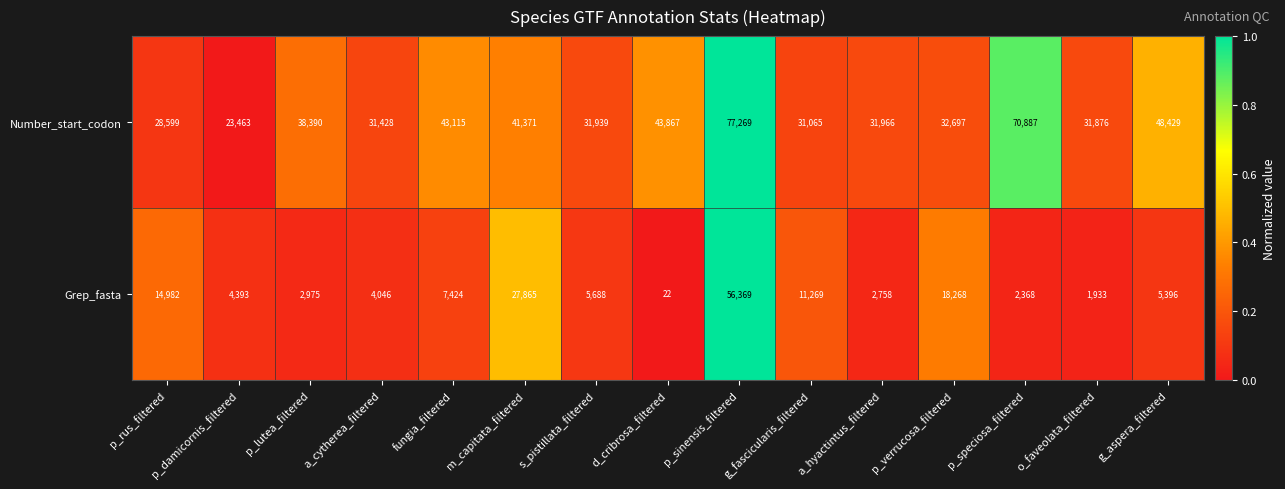

The Grep_fasta series shows 2758 at a_hyactintus_filtered. True or false?

True